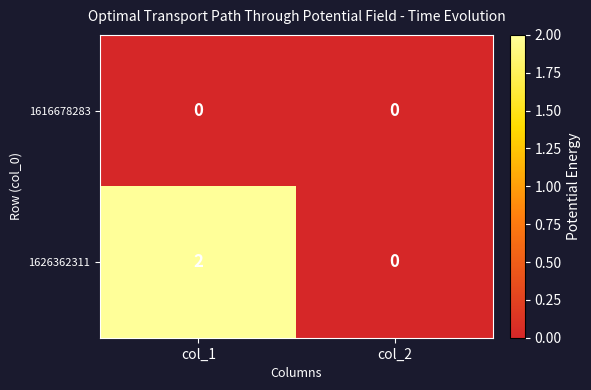

Which category has the highest value across all series?

col_1